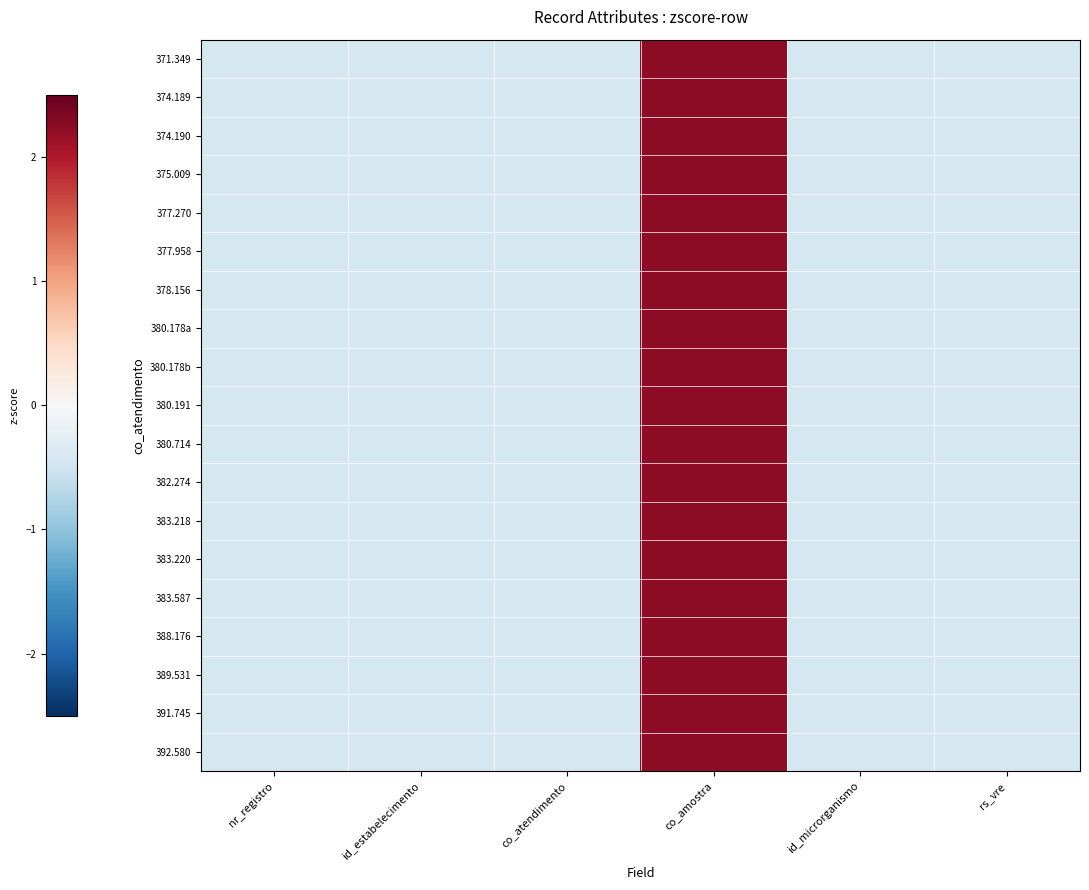

Reading left to right, what are all the values shown in this chart?

371.349: nr_registro=-0.4	id_estabelecimento=-0.4	co_atendimento=-0.4	co_amostra=2.2	id_microrganismo=-0.4	rs_vre=-0.4
374.189: nr_registro=-0.4	id_estabelecimento=-0.4	co_atendimento=-0.4	co_amostra=2.2	id_microrganismo=-0.4	rs_vre=-0.4
374.190: nr_registro=-0.4	id_estabelecimento=-0.4	co_atendimento=-0.4	co_amostra=2.2	id_microrganismo=-0.4	rs_vre=-0.4
375.009: nr_registro=-0.4	id_estabelecimento=-0.4	co_atendimento=-0.4	co_amostra=2.2	id_microrganismo=-0.4	rs_vre=-0.4
377.270: nr_registro=-0.4	id_estabelecimento=-0.4	co_atendimento=-0.4	co_amostra=2.2	id_microrganismo=-0.4	rs_vre=-0.4
377.958: nr_registro=-0.4	id_estabelecimento=-0.4	co_atendimento=-0.4	co_amostra=2.2	id_microrganismo=-0.4	rs_vre=-0.4
378.156: nr_registro=-0.4	id_estabelecimento=-0.4	co_atendimento=-0.4	co_amostra=2.2	id_microrganismo=-0.4	rs_vre=-0.4
380.178a: nr_registro=-0.4	id_estabelecimento=-0.4	co_atendimento=-0.4	co_amostra=2.2	id_microrganismo=-0.4	rs_vre=-0.4
380.178b: nr_registro=-0.4	id_estabelecimento=-0.4	co_atendimento=-0.4	co_amostra=2.2	id_microrganismo=-0.4	rs_vre=-0.4
380.191: nr_registro=-0.4	id_estabelecimento=-0.4	co_atendimento=-0.4	co_amostra=2.2	id_microrganismo=-0.4	rs_vre=-0.4
380.714: nr_registro=-0.4	id_estabelecimento=-0.4	co_atendimento=-0.4	co_amostra=2.2	id_microrganismo=-0.4	rs_vre=-0.4
382.274: nr_registro=-0.4	id_estabelecimento=-0.4	co_atendimento=-0.4	co_amostra=2.2	id_microrganismo=-0.4	rs_vre=-0.4
383.218: nr_registro=-0.4	id_estabelecimento=-0.4	co_atendimento=-0.4	co_amostra=2.2	id_microrganismo=-0.4	rs_vre=-0.4
383.220: nr_registro=-0.4	id_estabelecimento=-0.4	co_atendimento=-0.4	co_amostra=2.2	id_microrganismo=-0.4	rs_vre=-0.4
383.587: nr_registro=-0.4	id_estabelecimento=-0.4	co_atendimento=-0.4	co_amostra=2.2	id_microrganismo=-0.4	rs_vre=-0.4
388.176: nr_registro=-0.4	id_estabelecimento=-0.4	co_atendimento=-0.4	co_amostra=2.2	id_microrganismo=-0.4	rs_vre=-0.4
389.531: nr_registro=-0.4	id_estabelecimento=-0.4	co_atendimento=-0.4	co_amostra=2.2	id_microrganismo=-0.4	rs_vre=-0.4
391.745: nr_registro=-0.4	id_estabelecimento=-0.4	co_atendimento=-0.4	co_amostra=2.2	id_microrganismo=-0.4	rs_vre=-0.4
392.580: nr_registro=-0.4	id_estabelecimento=-0.4	co_atendimento=-0.4	co_amostra=2.2	id_microrganismo=-0.4	rs_vre=-0.4